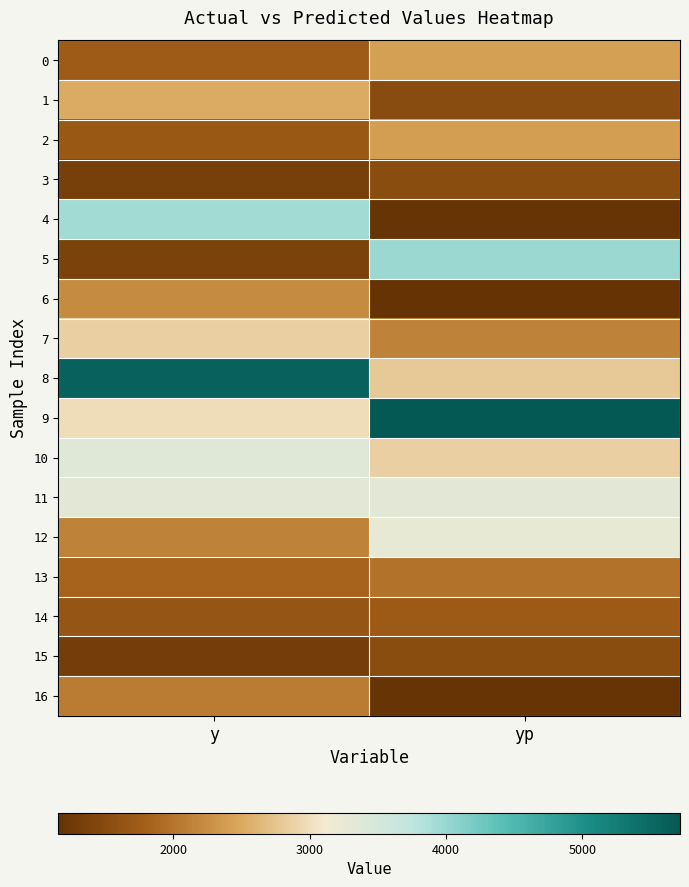

Reading right to left, list all the values displayed in this chart.

0: yp=2404.0	y=1740.0
1: yp=1522.6	y=2510.0
2: yp=2395.5	y=1700.0
3: yp=1529.6	y=1350.0
4: yp=1178.8	y=3950.0
5: yp=3975.6	y=1370.0
6: yp=1155.2	y=2220.0
7: yp=2121.3	y=2860.0
8: yp=2809.3	y=5610.0
9: yp=5717.8	y=2980.0
10: yp=2859.2	y=3380.0
11: yp=3328.4	y=3320.0
12: yp=3267.9	y=2130.0
13: yp=1992.2	y=1840.0
14: yp=1720.2	y=1650.0
15: yp=1535.0	y=1300.0
16: yp=1174.0	y=2070.0